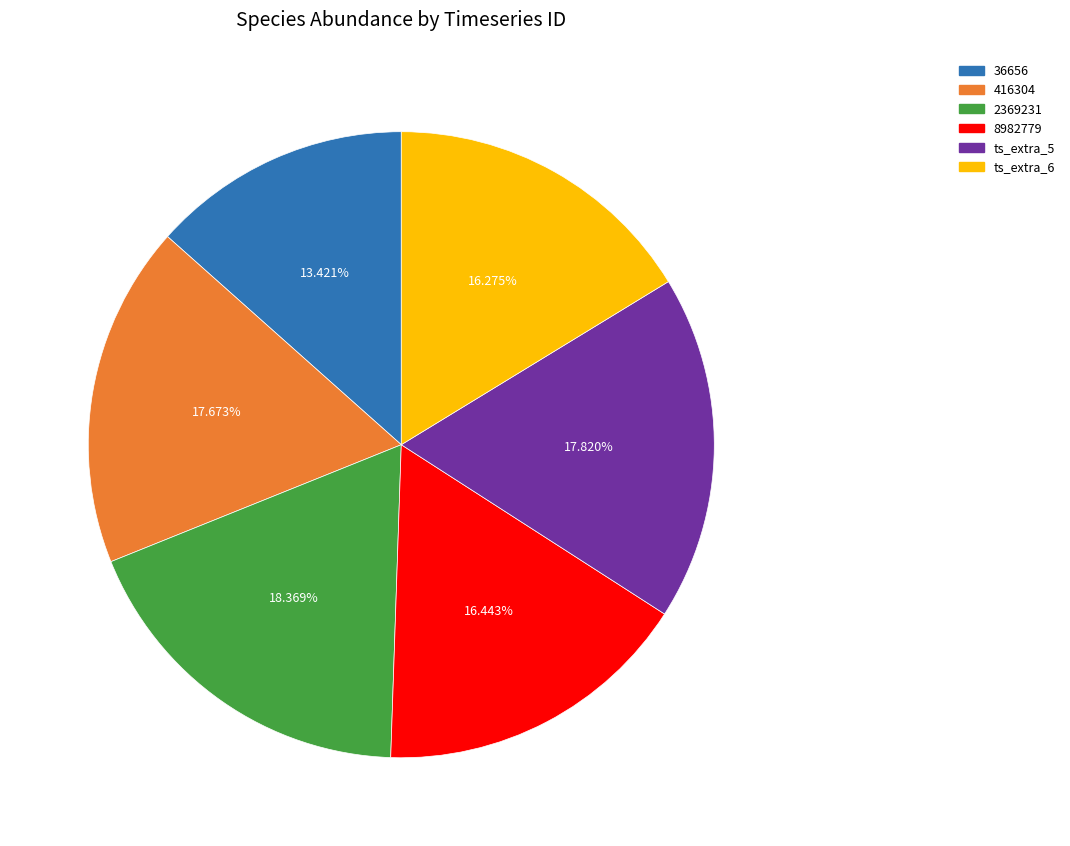

Is it true that 36656 is 21% of the pie?

False